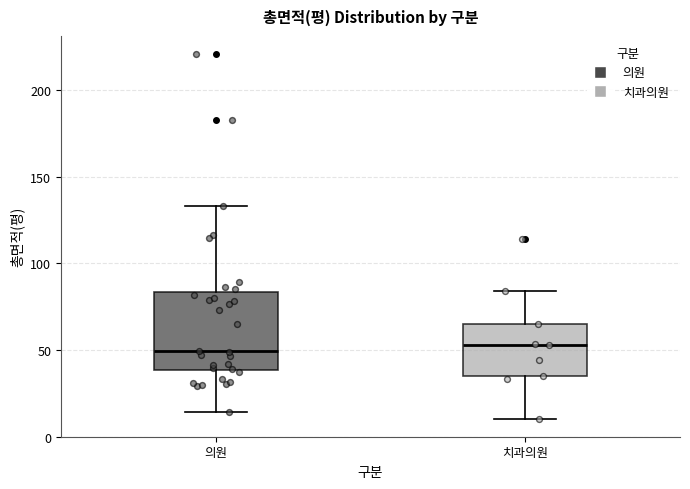

Which box is the tallest, from its lower edge to its upper edge?

의원